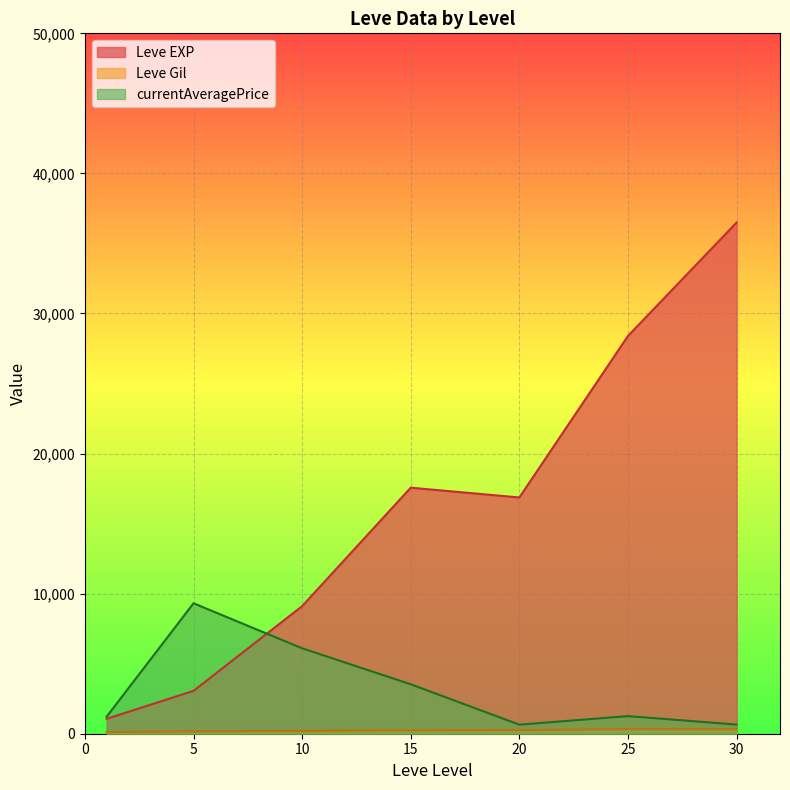

The Leve EXP series shows 46098 at 25. True or false?

False